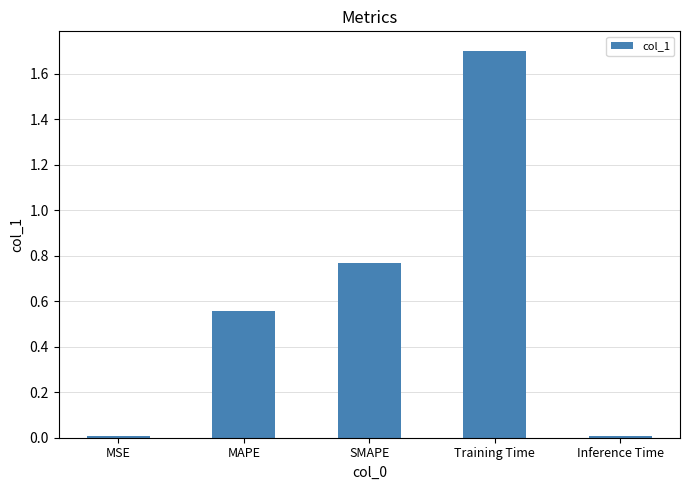

What is the difference between the maximum and minimum values?

1.7